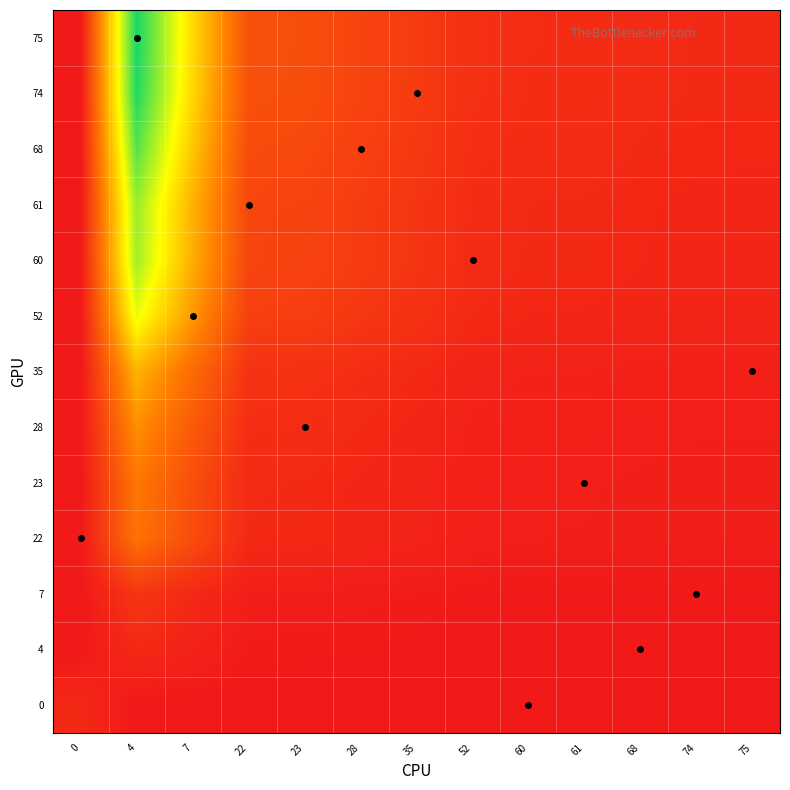

What is the difference between the highest and lowest values at 61?

0.1